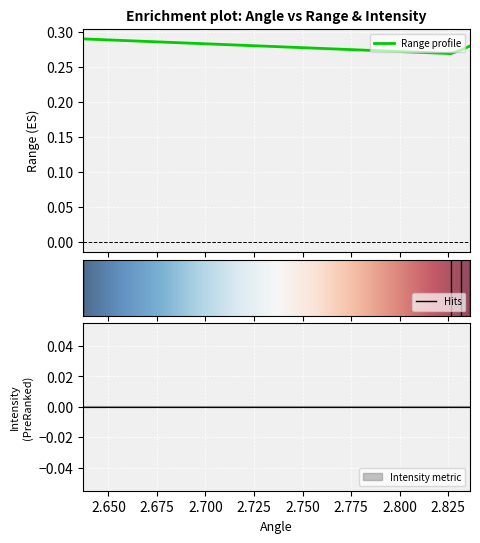

Is it true that the value at 2.831523895263672 is 0.2?

False